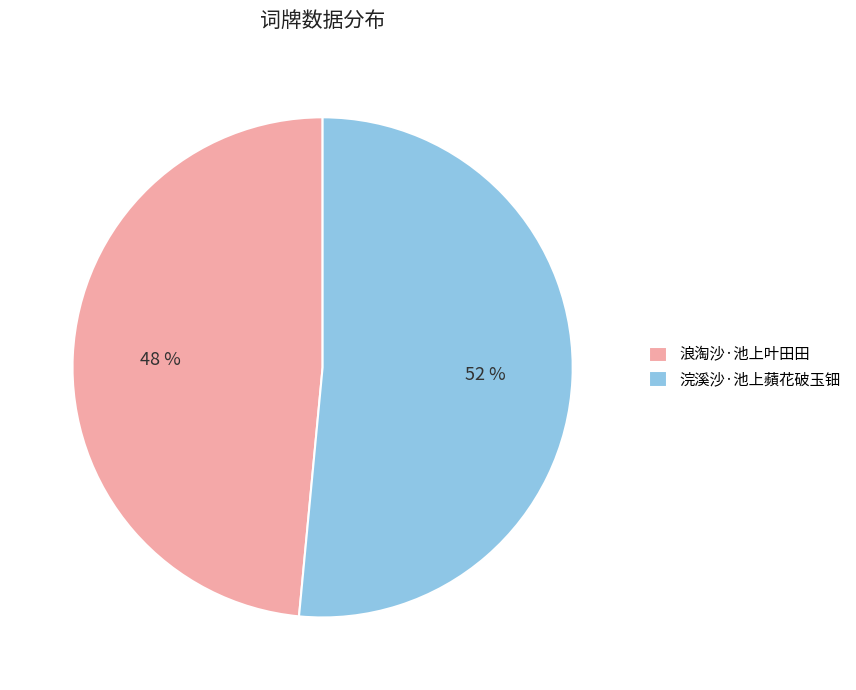

The 浣溪沙·池上蘋花破玉钿 slice represents 38% of the pie. True or false?

False